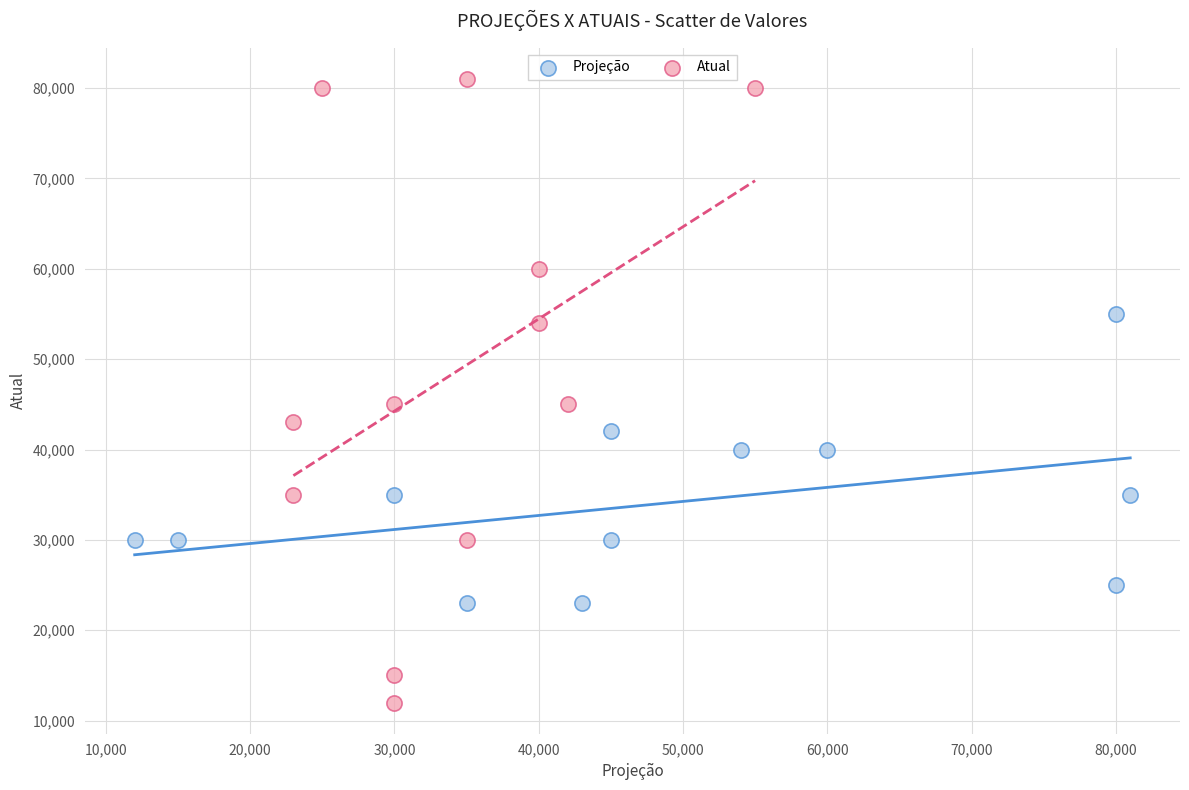

Which series has the largest Y range (max minus min)?

Atual